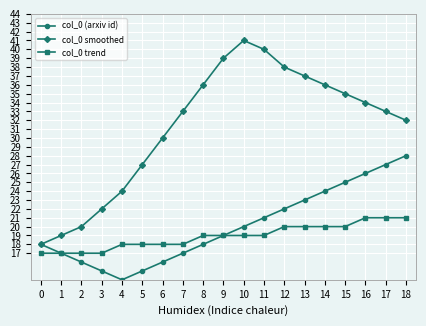

Is this an area chart (filled region under the line)?

No